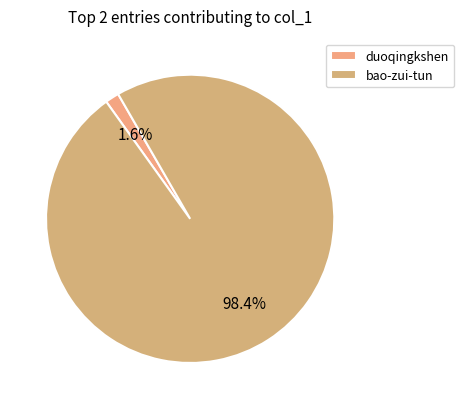

How many slices are in this pie chart?

2